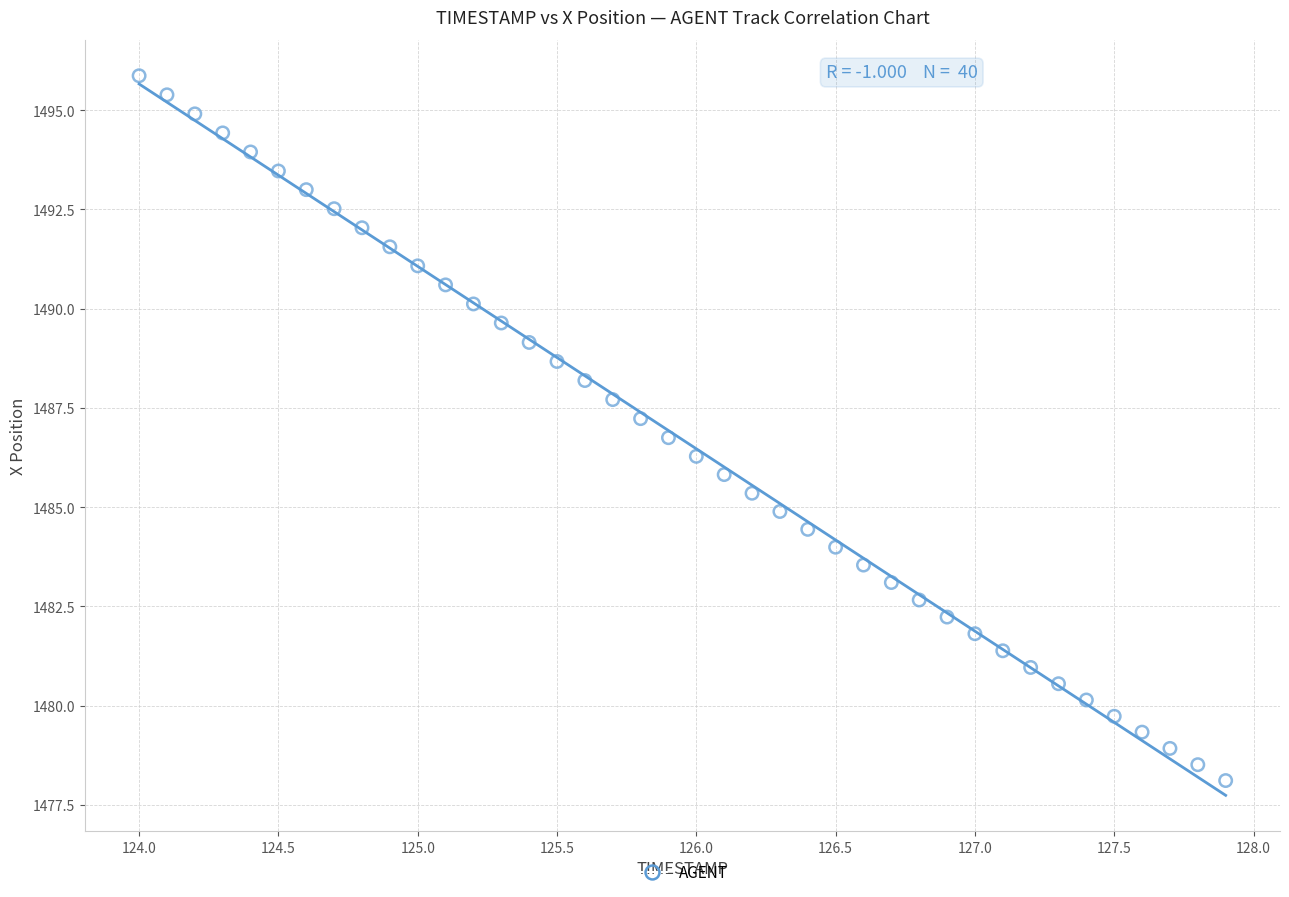

What is the range of X values (max minus min)?

3.9